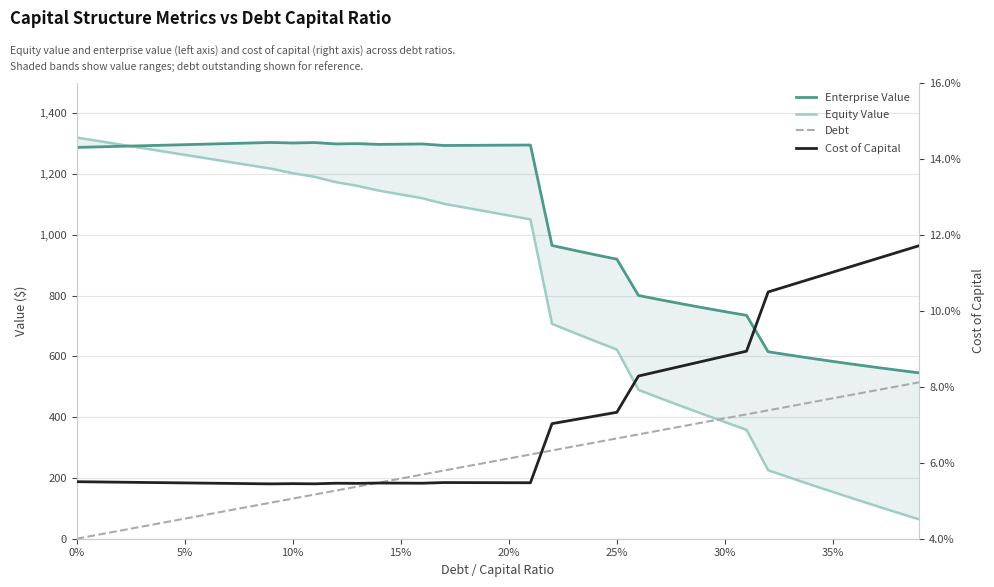

What is the difference between the maximum and minimum values in the Debt series?

515.0